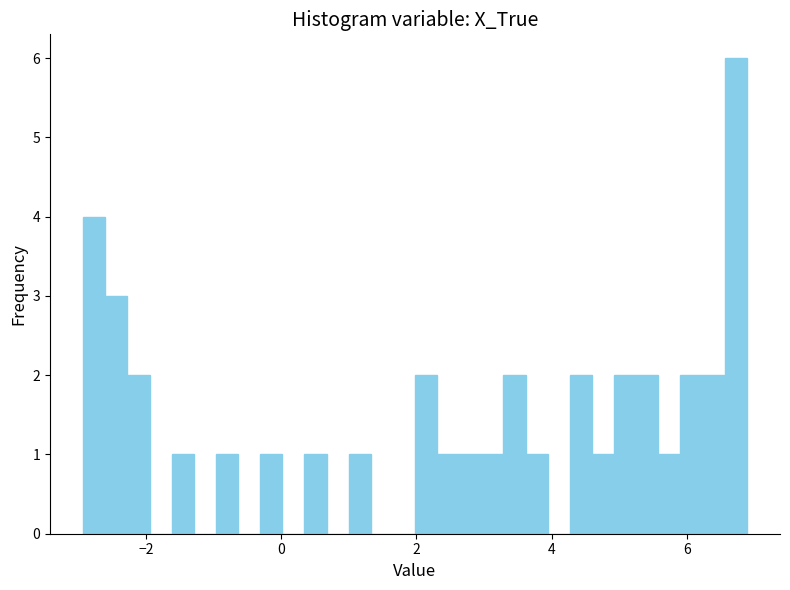

Around what value on the x-axis is the tallest bar? Give the approximate position of its centre, as read against the axis.

6.8